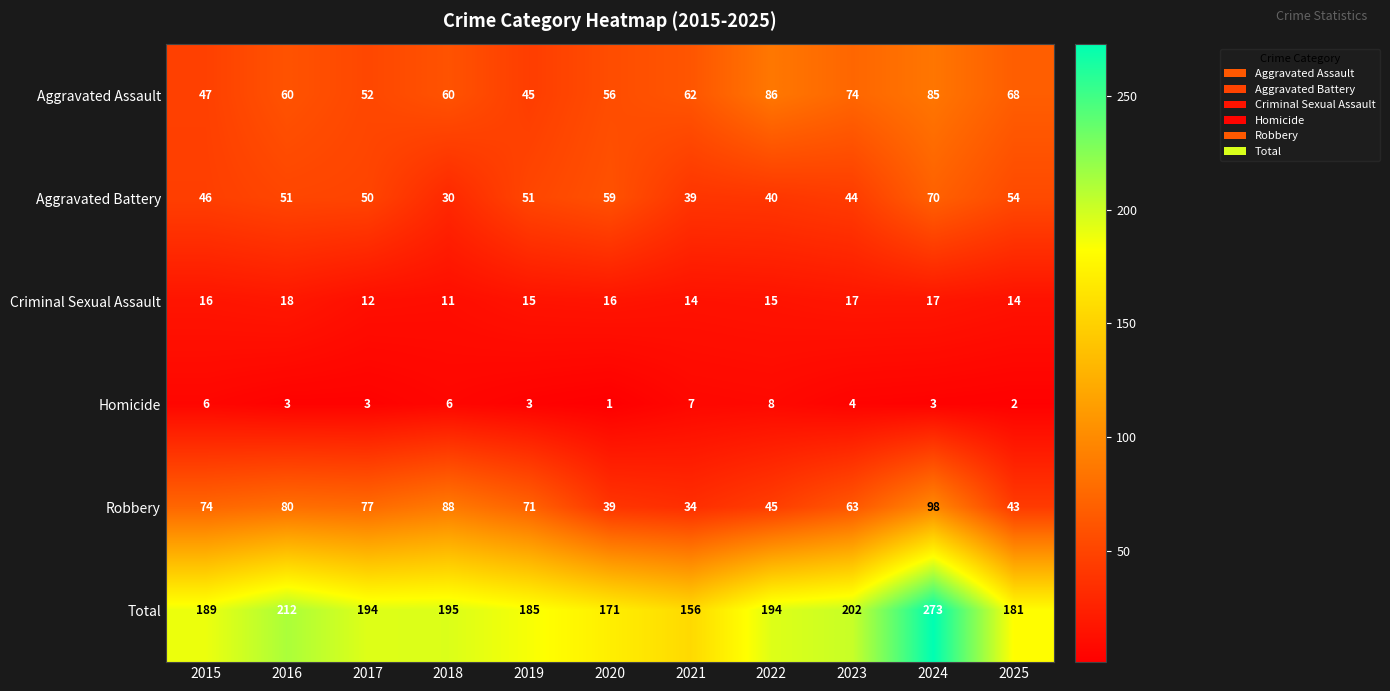

The value of Aggravated Assault at 2023 is 74. True or false?

True